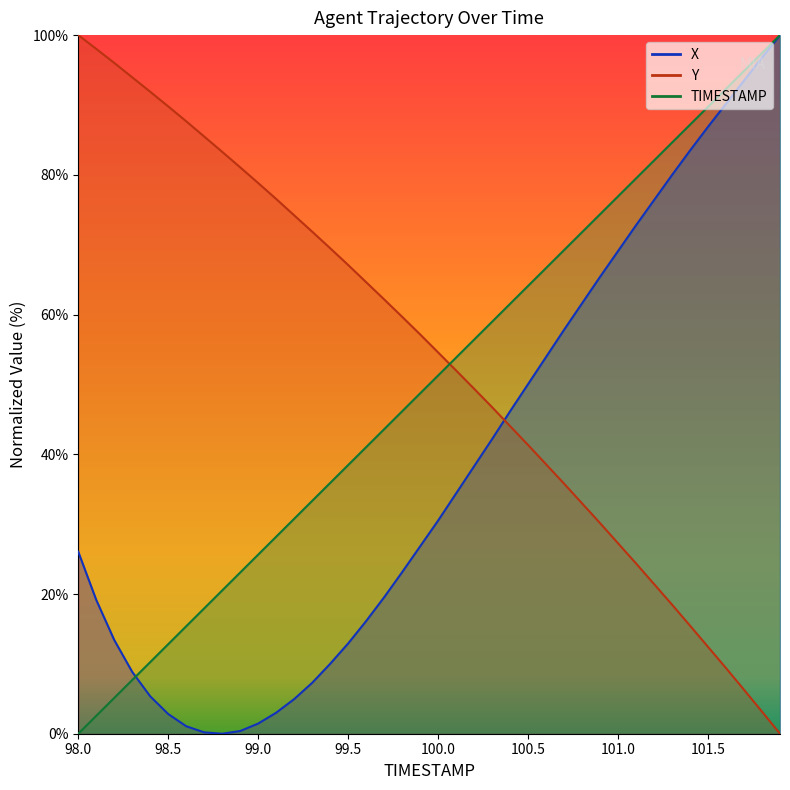

Does the chart display data point markers on the line(s)?

No